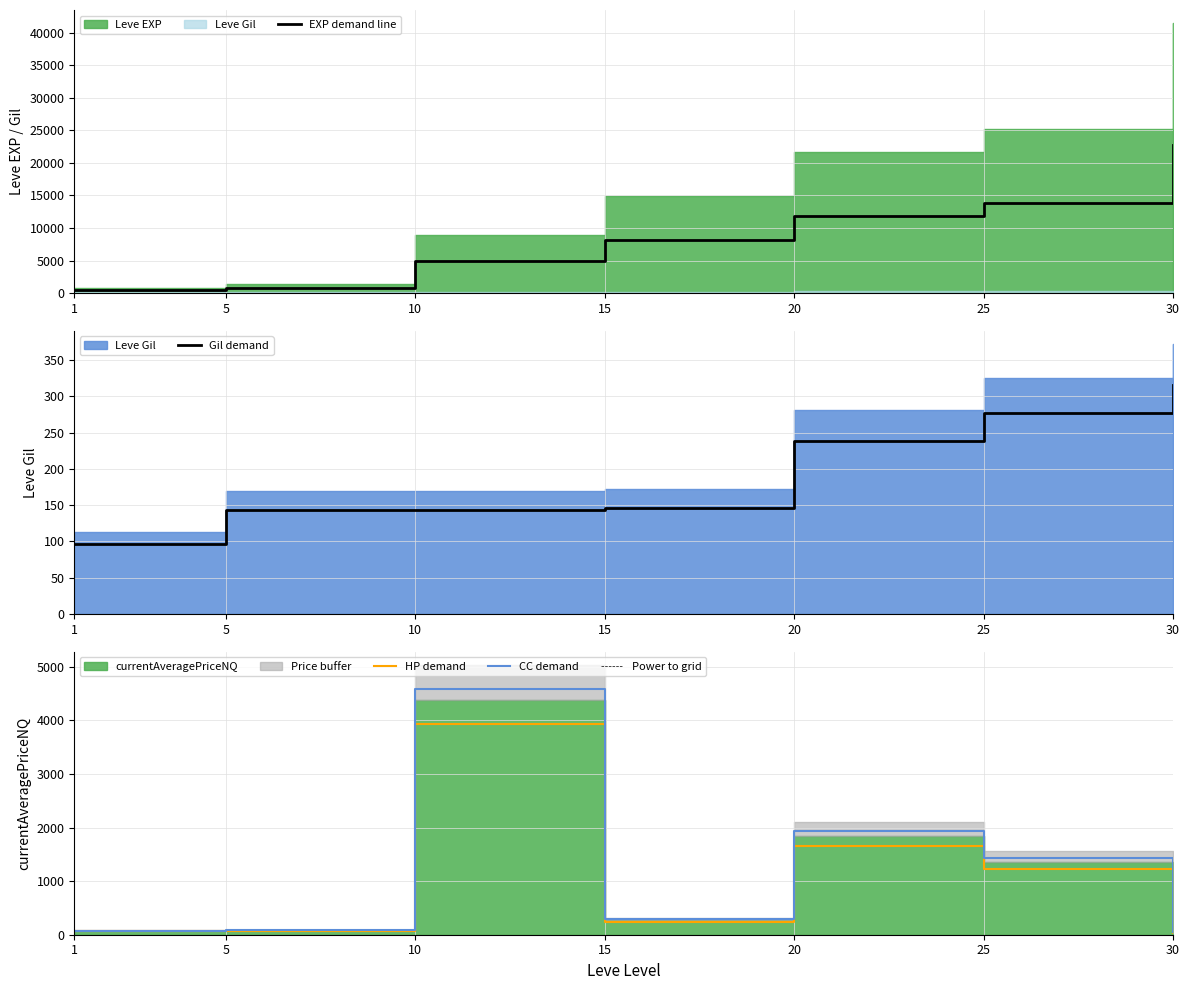

At which label is Gil demand closest to 206?

20